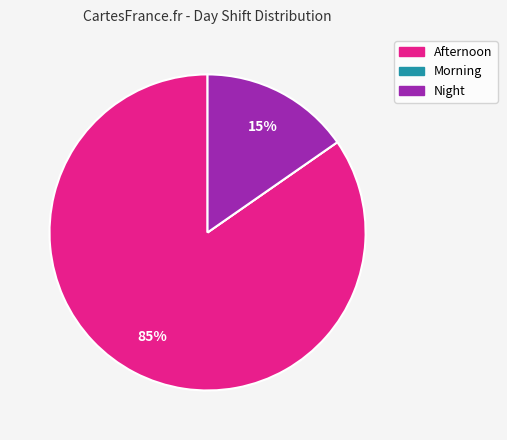

Is it true that Night is 15% of the pie?

True